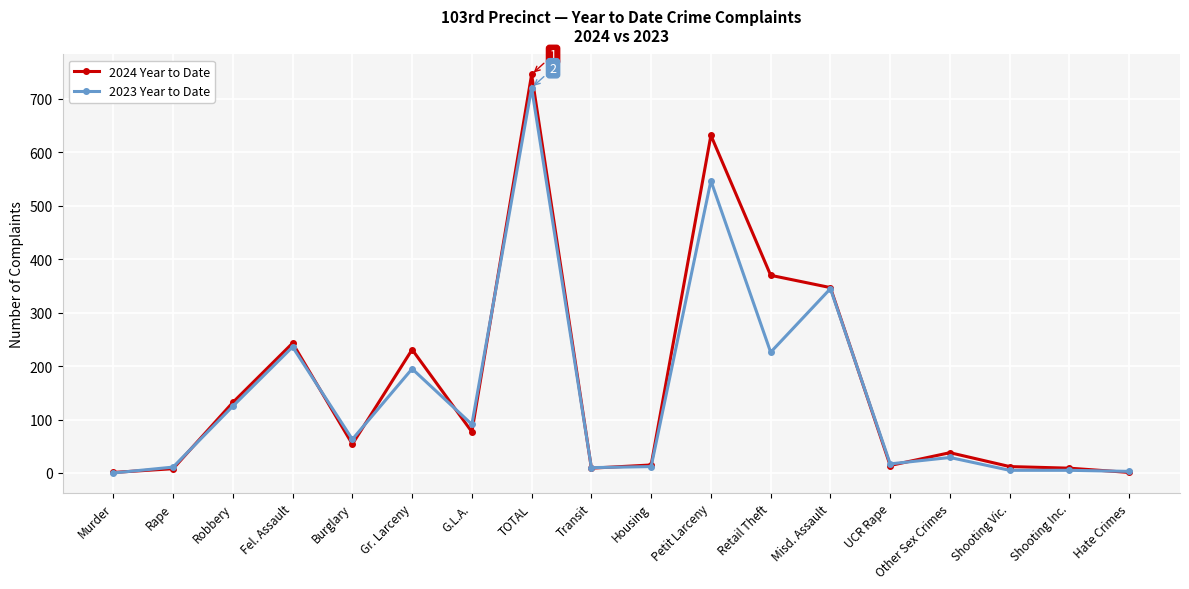

Where is the first local maximum for 2023 Year to Date?

Fel. Assault